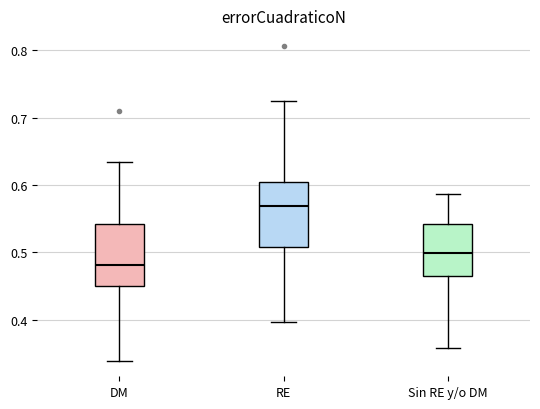

Where does the upper whisker of the box for Sin RE y/o DM end on the y-axis? The values are not printed on the chart, so give them approximately, as read against the axis.

0.59